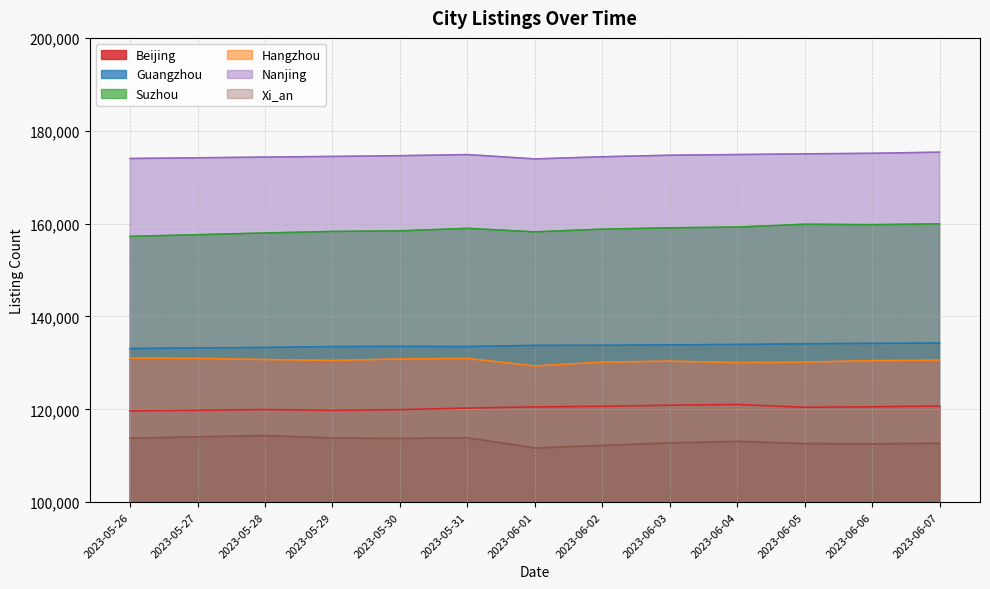

At which label is Guangzhou closest to 133680?

2023-06-01